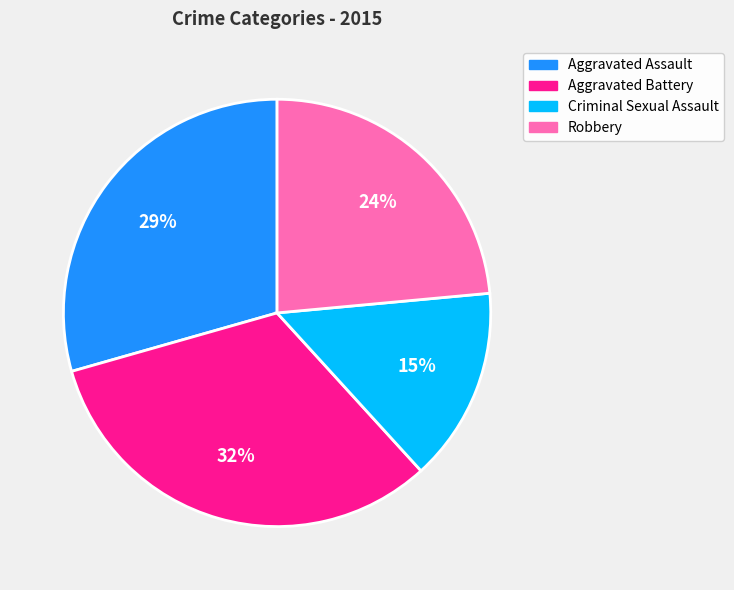

To the nearest percent, what is the combined percentage of Criminal Sexual Assault and Aggravated Assault?

44%